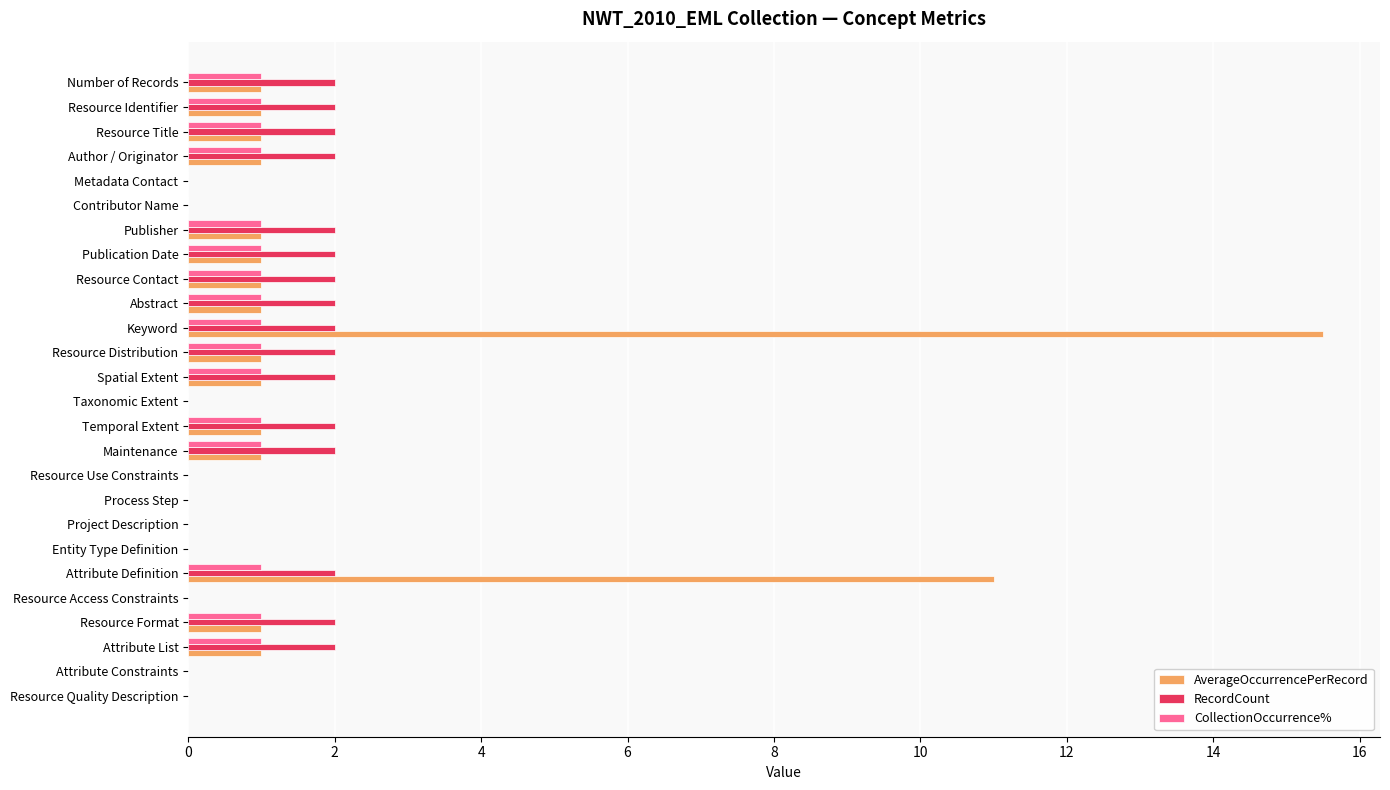

What is the maximum value shown in the chart?

15.5